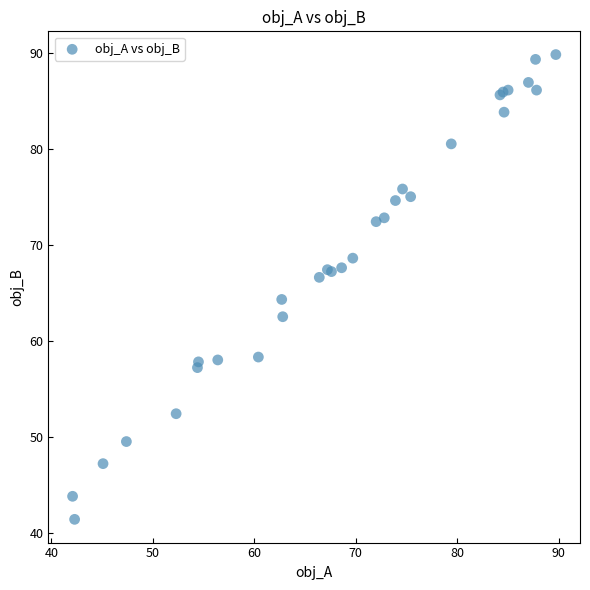

What Y value in the scatter plot is closest to 65?

64.3